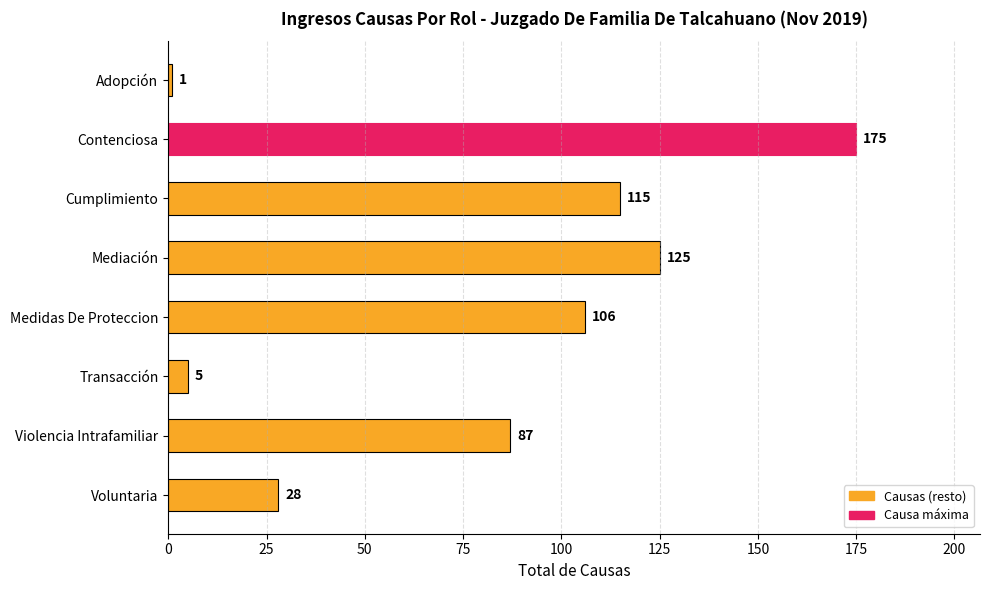

Reading top to bottom, what are all the values shown in this chart?

Adopción=1	Contenciosa=175	Cumplimiento=115	Mediación=125	Medidas De Proteccion=106	Transacción=5	Violencia Intrafamiliar=87	Voluntaria=28